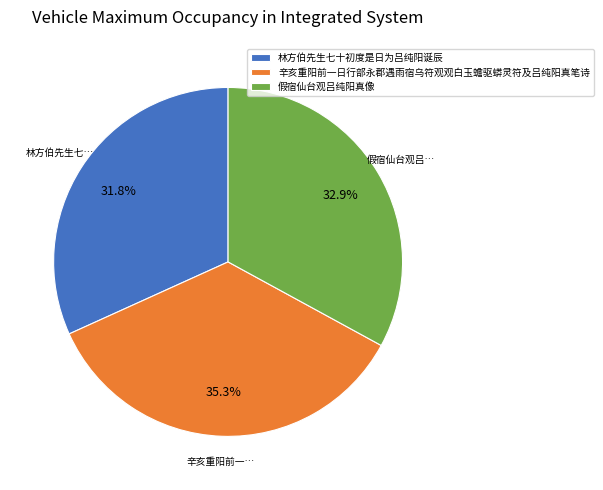

Is there any slice that represents more than half of the pie?

No